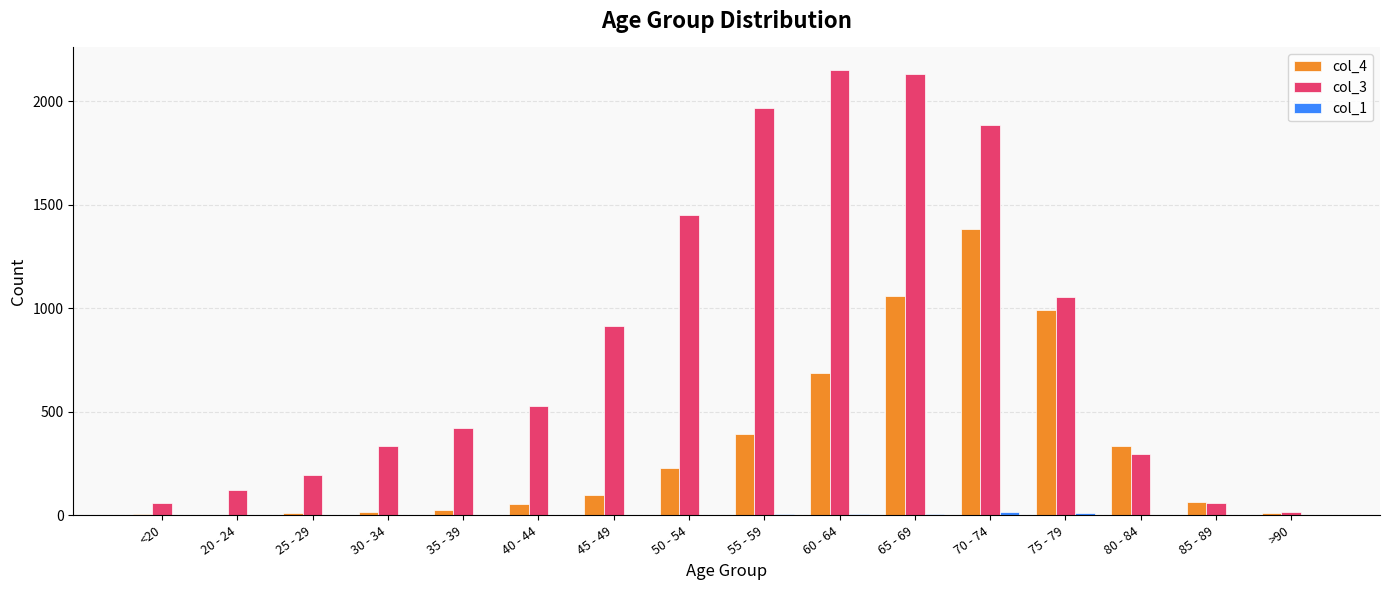

What is the maximum value shown in the chart?

2151